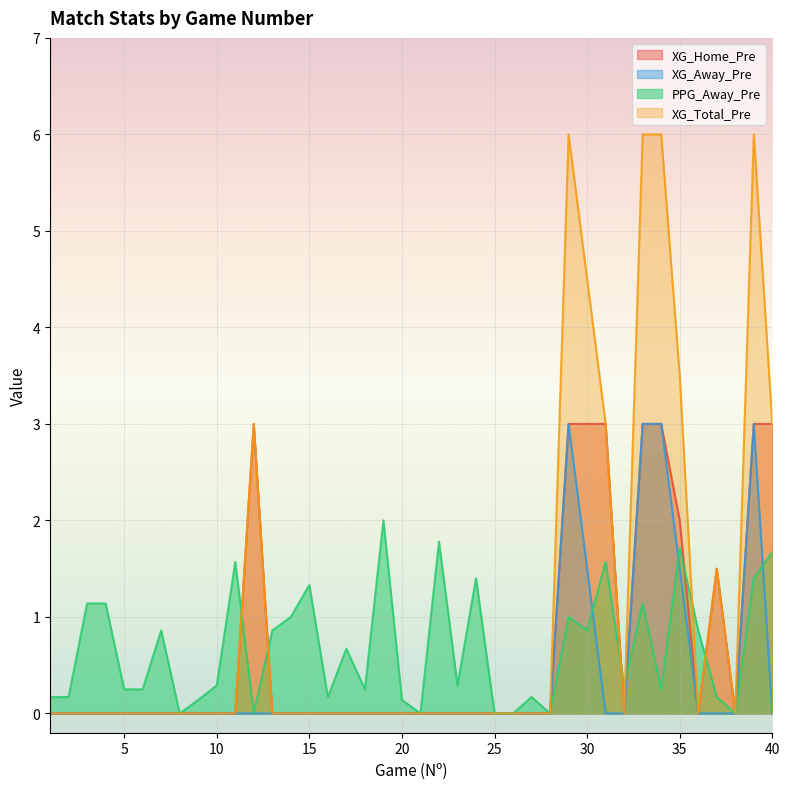

How many values in the XG_Total_Pre series exceed 0?

10